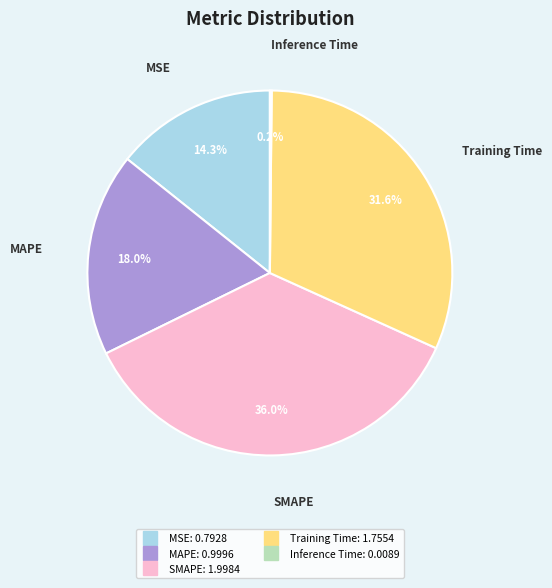

Is there a majority slice in this chart?

No